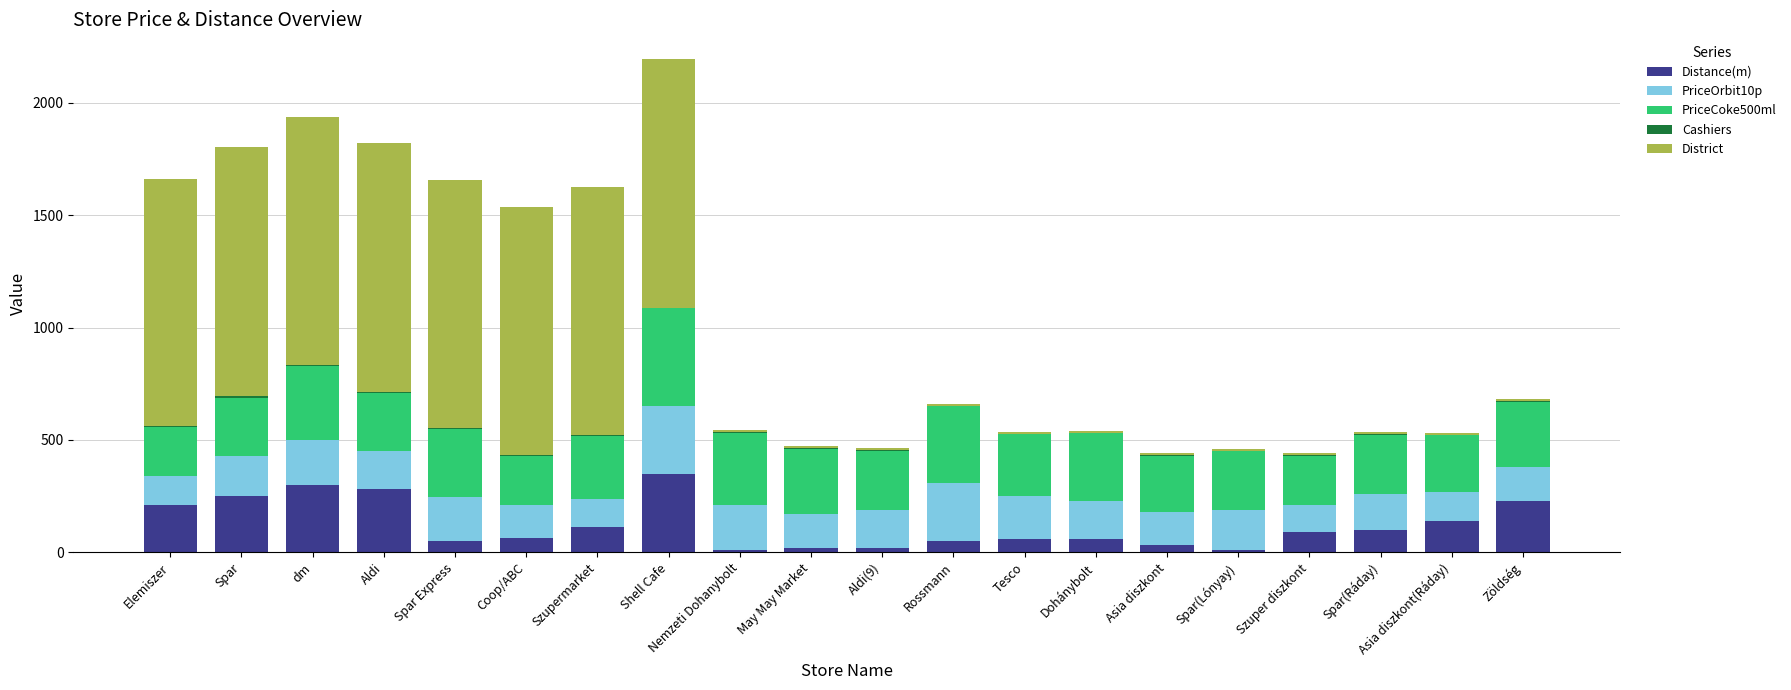

Count the number of categories in the chart.

20